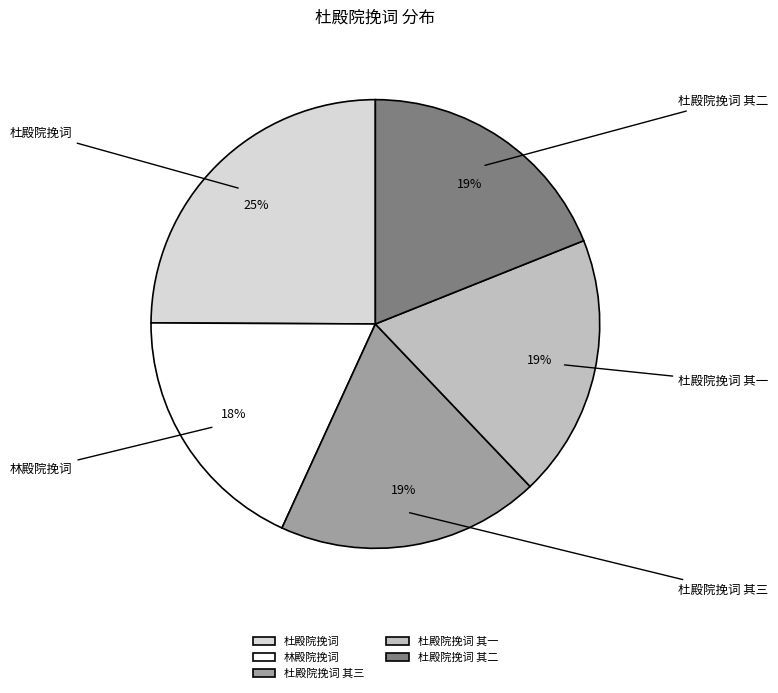

Which category has the biggest portion of the pie?

杜殿院挽词